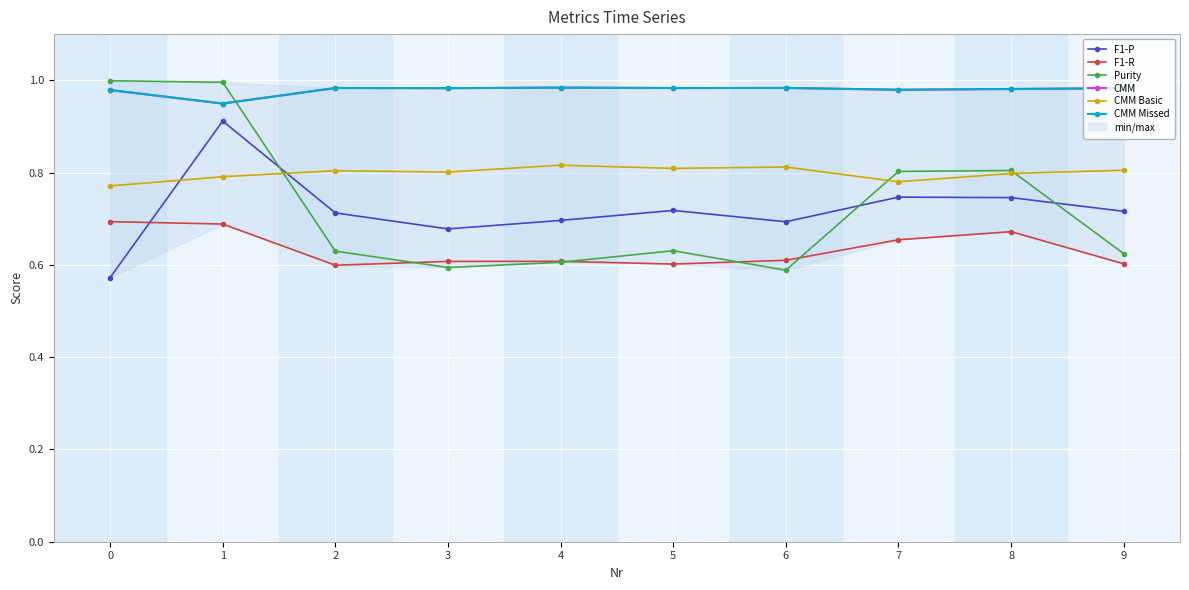

Read the F1-R value at 2.

0.6